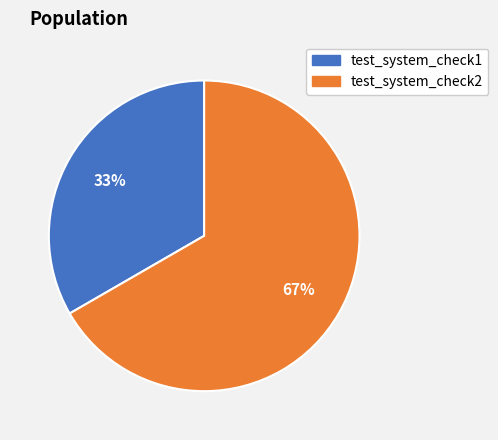

To the nearest percent, what is the average slice percentage?

50%